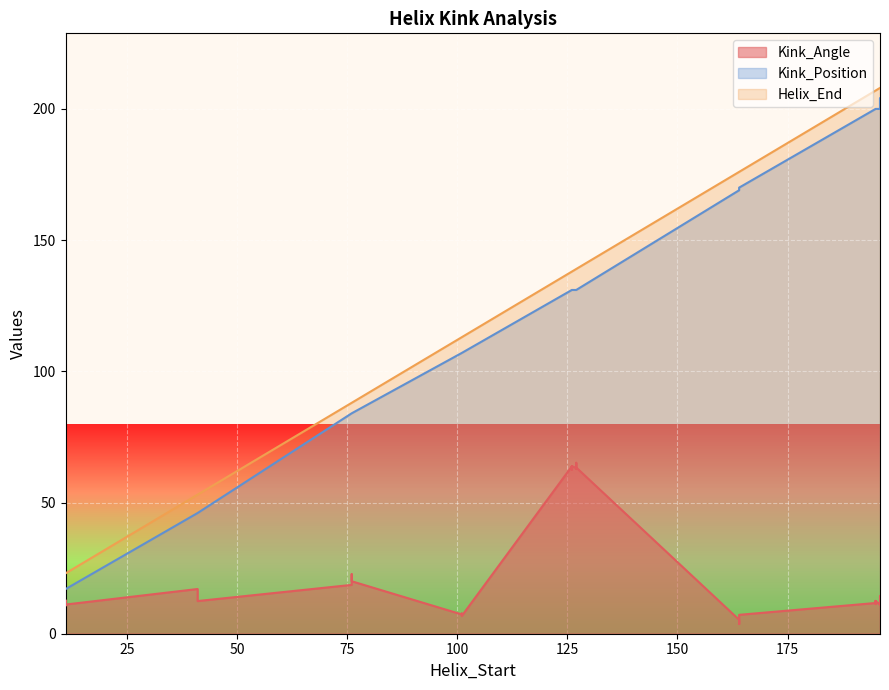

What are all the series names shown in the legend?

Kink_Angle, Kink_Position, Helix_End